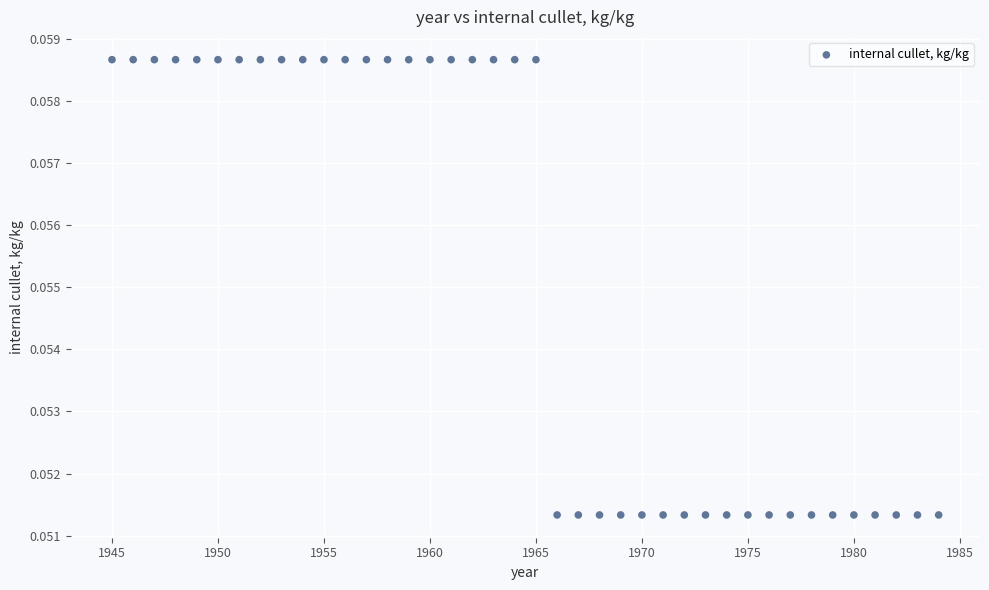

What is the range of X values (max minus min)?

39.0